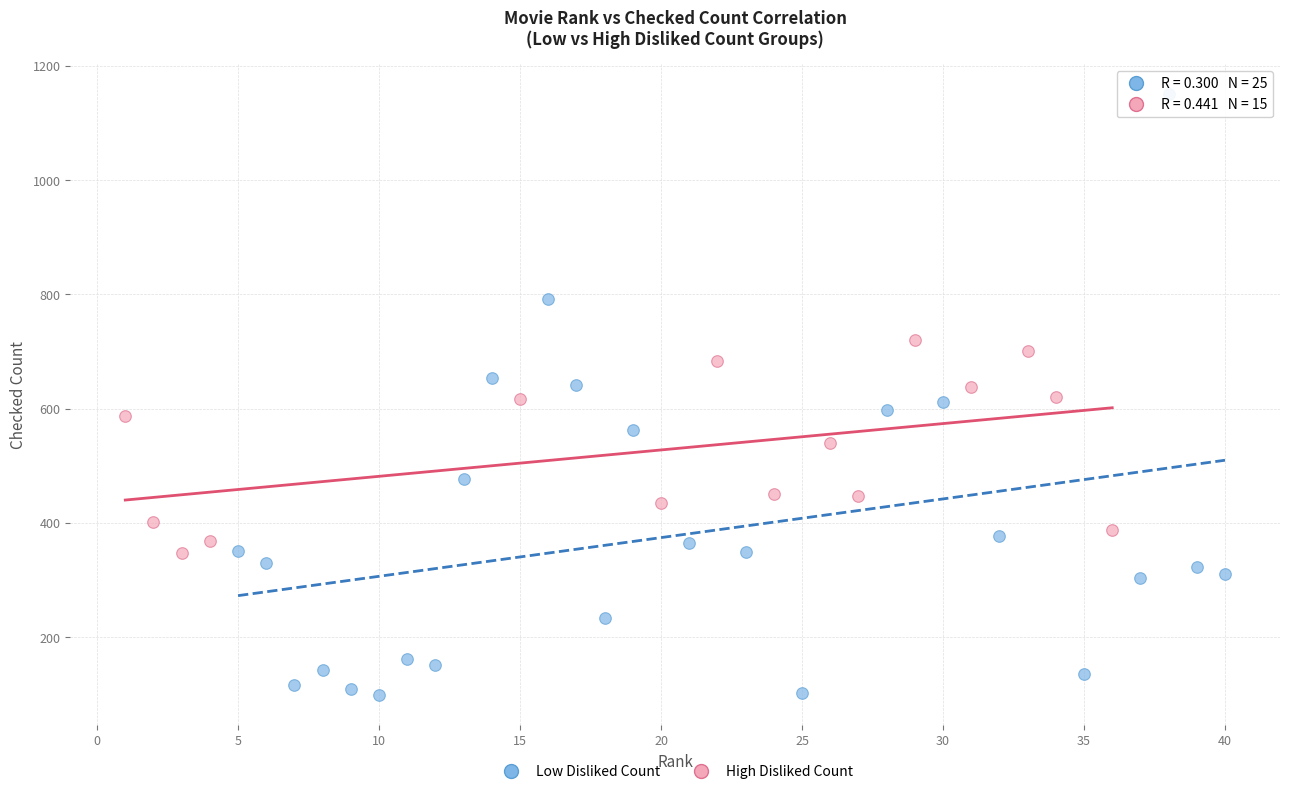

Which series has the largest Y range (max minus min)?

Low Disliked Count